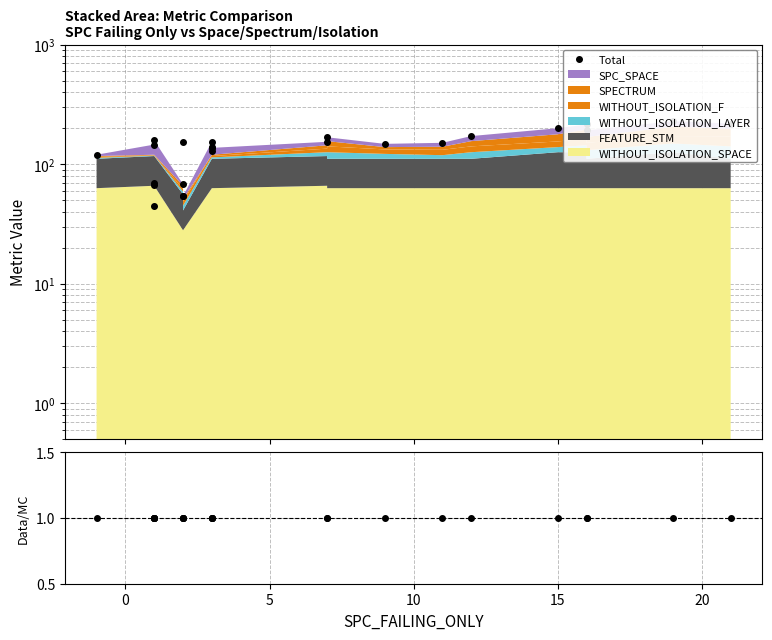

Reading left to right, extract all data points from this chart.

Total: 120	146	67	45	69	158	68	54	154	54	154	130	138	137	154	168	148	151	172	200	215	192	229	219
Total/MC: 1	1	1	1	1	1	1	1	1	1	1	1	1	1	1	1	1	1	1	1	1	1	1	1